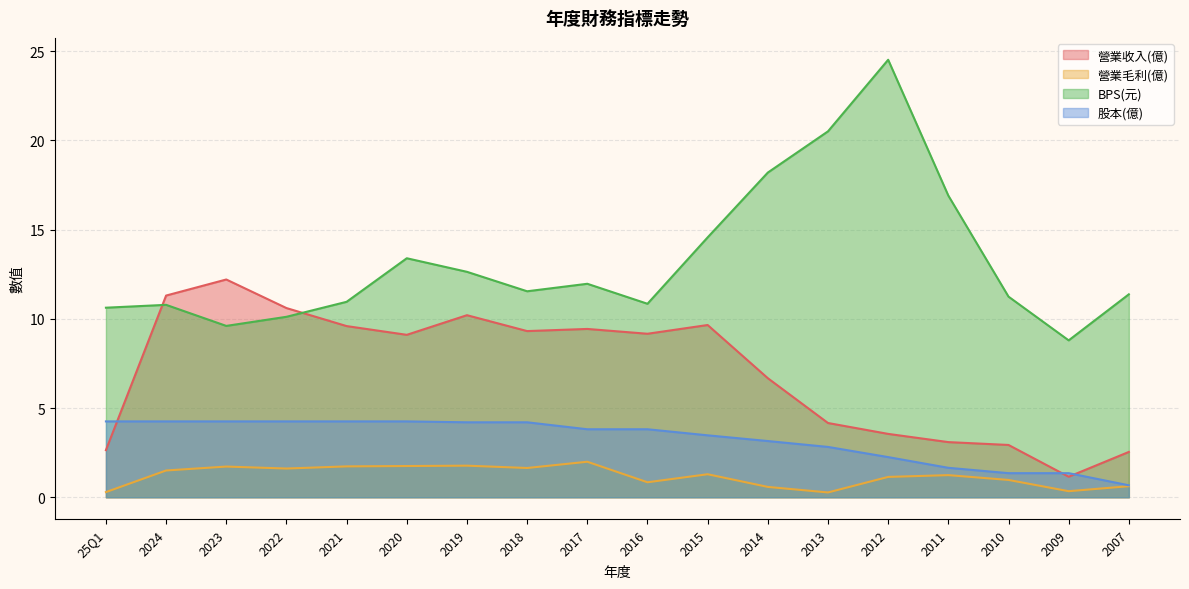

Where do 營業收入(億) and BPS(元) first cross each other?

25Q1 and 2024